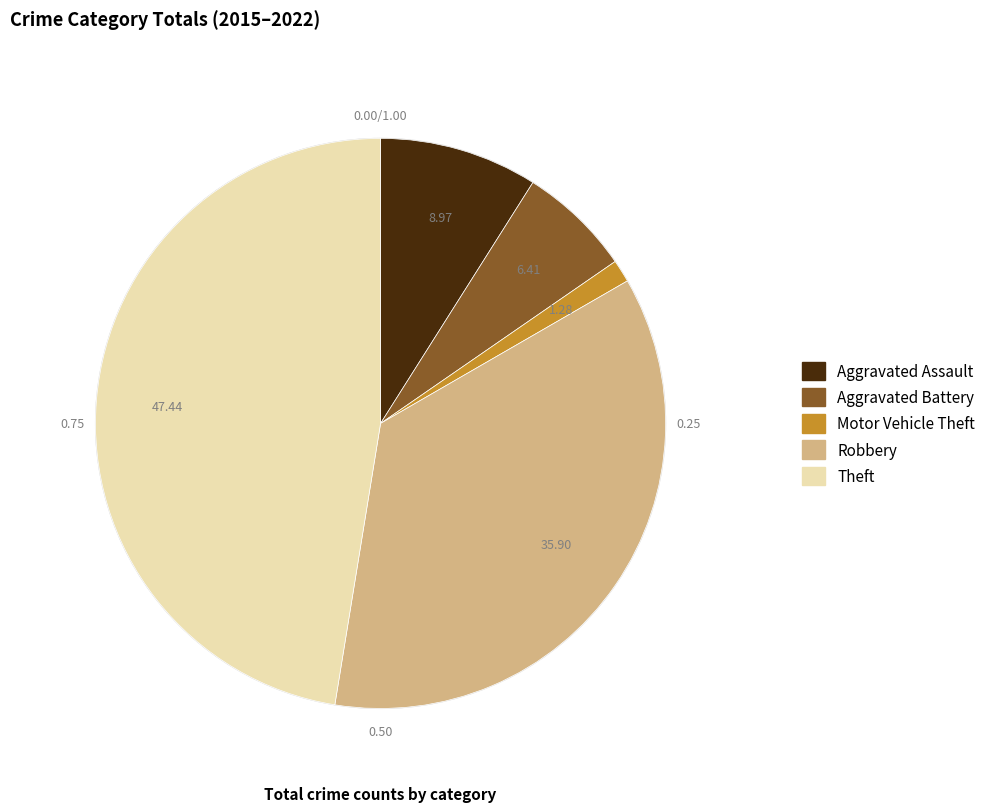

Is Motor Vehicle Theft the majority of the pie?

No